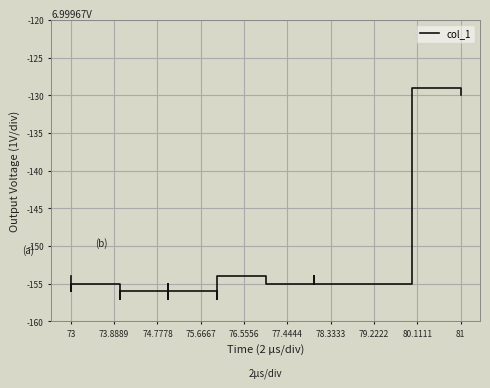

What is the value of the 3rd point from the left?

-156